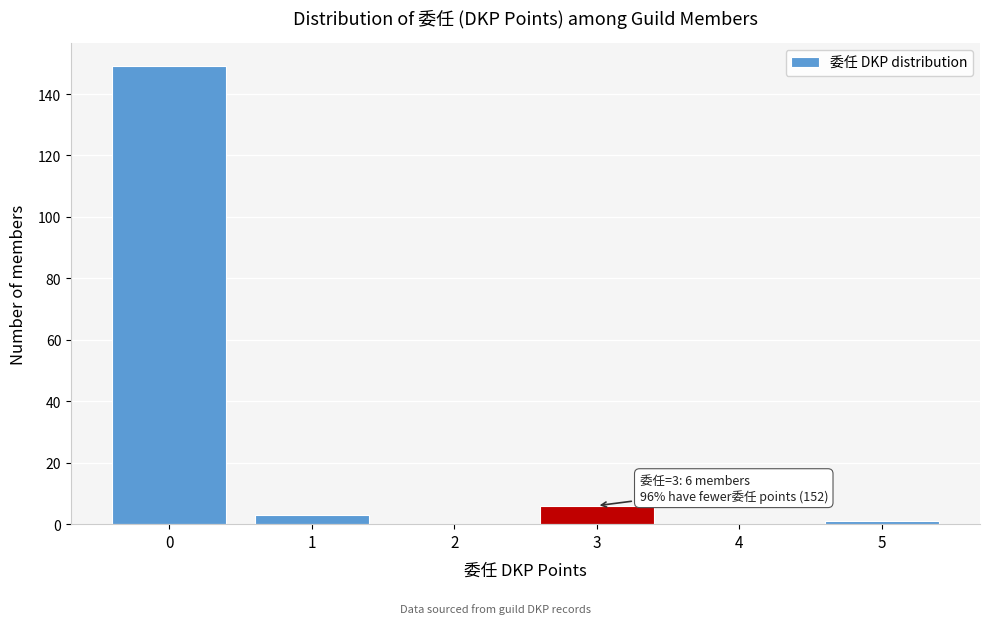

Reading left to right, list all the values displayed in this chart.

0=149	1=3	2=0	3=6	4=0	5=1